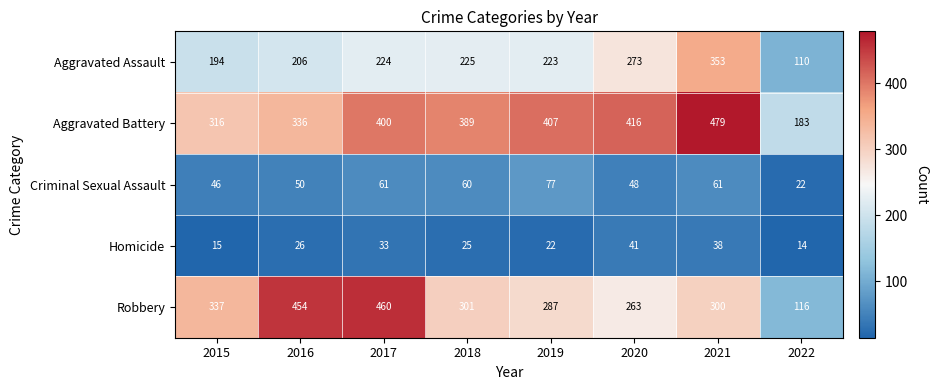

The Aggravated Assault series shows 275 at 2016. True or false?

False